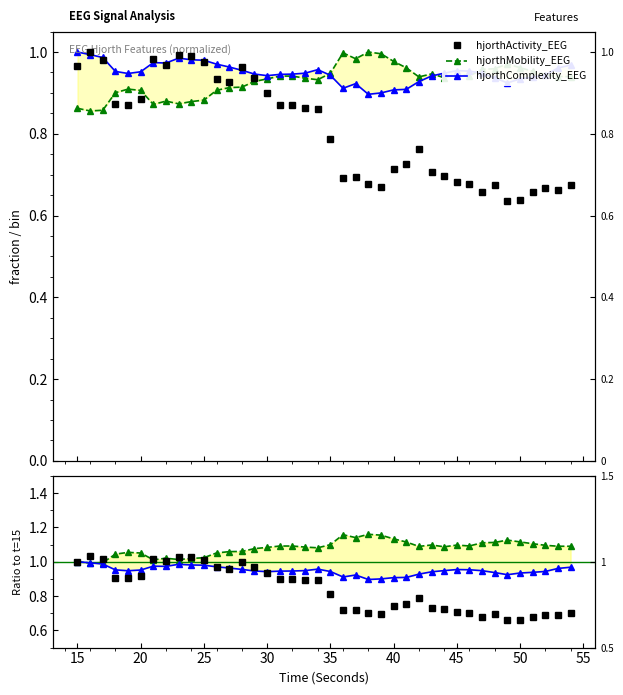

What is the sum of the hjorthComplexity_EEG values at 15 and 55?

1.9